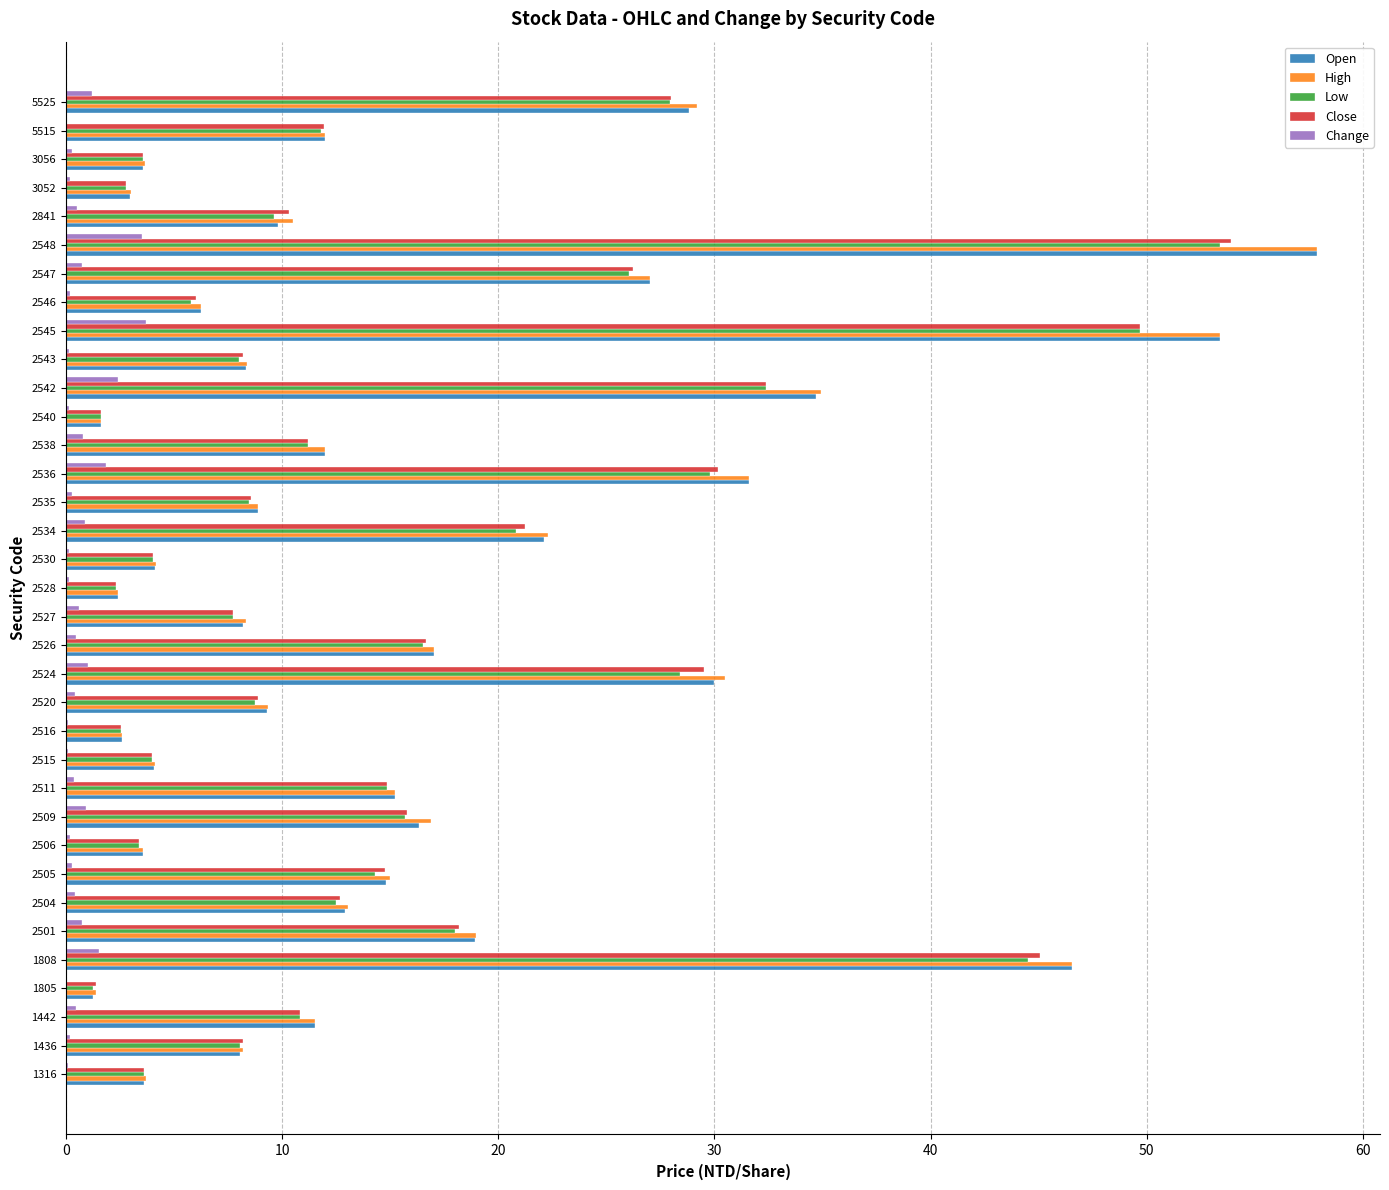

Is it true that High equals 17.0 at 2526?

True